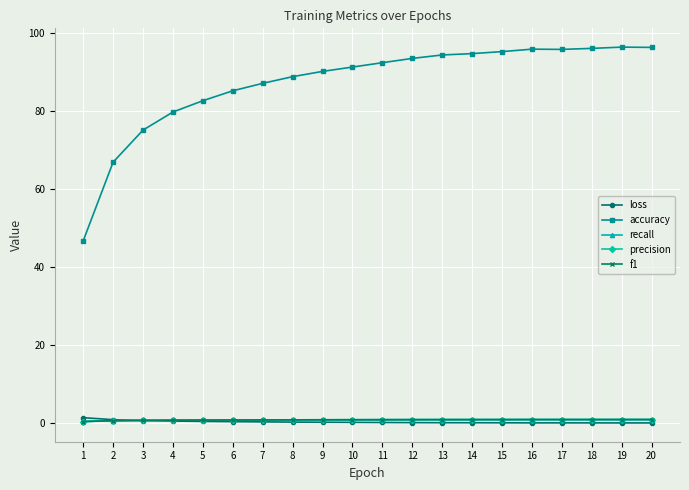

True or false: recall has a value of 0.9 at 13.

True